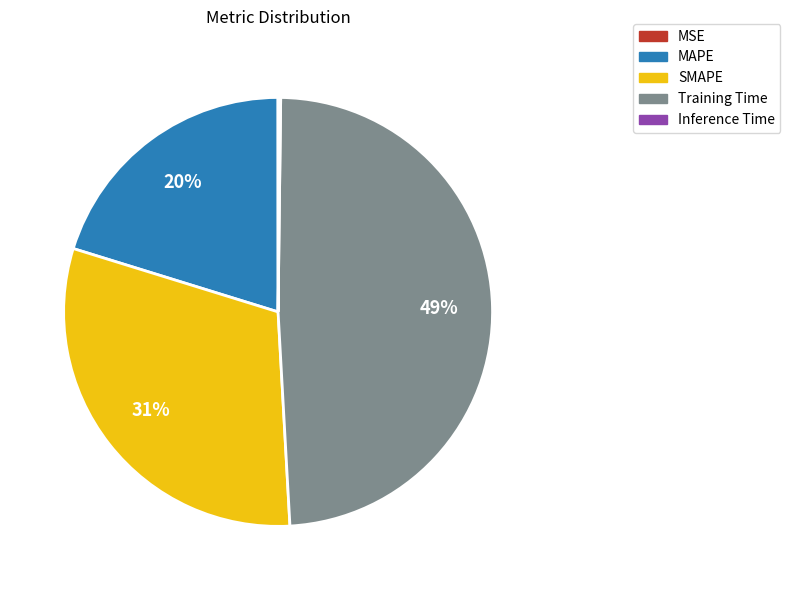

Combined, do MAPE and SMAPE account for over 50%?

Yes